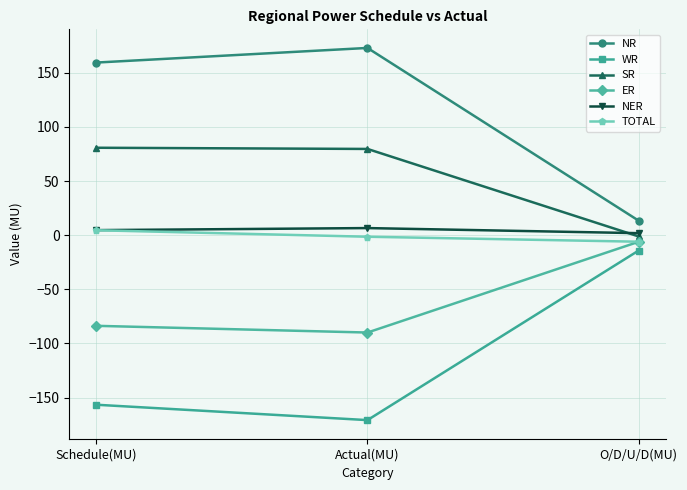

At which label does NR reach its minimum?

O/D/U/D(MU)